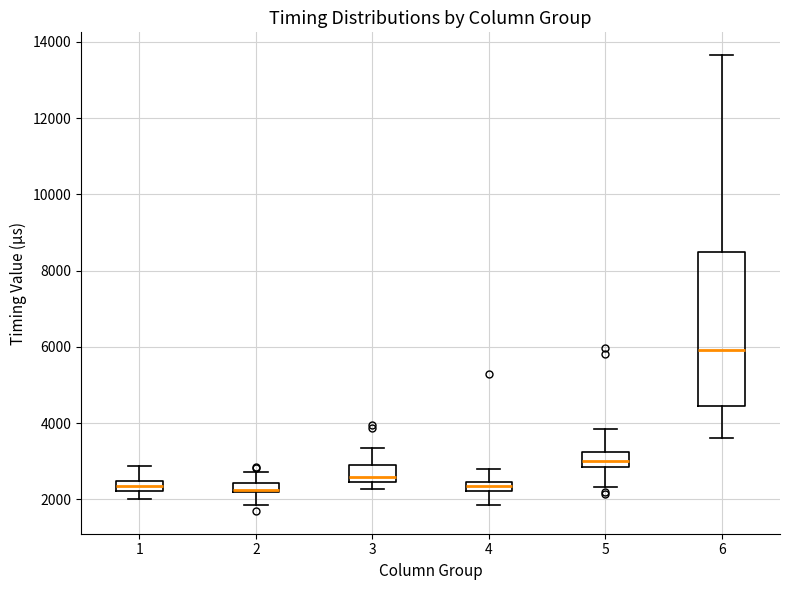

Where is the lower edge of the box at x = 1 on the y-axis? The values are not printed on the chart, so give them approximately, as read against the axis.

2200